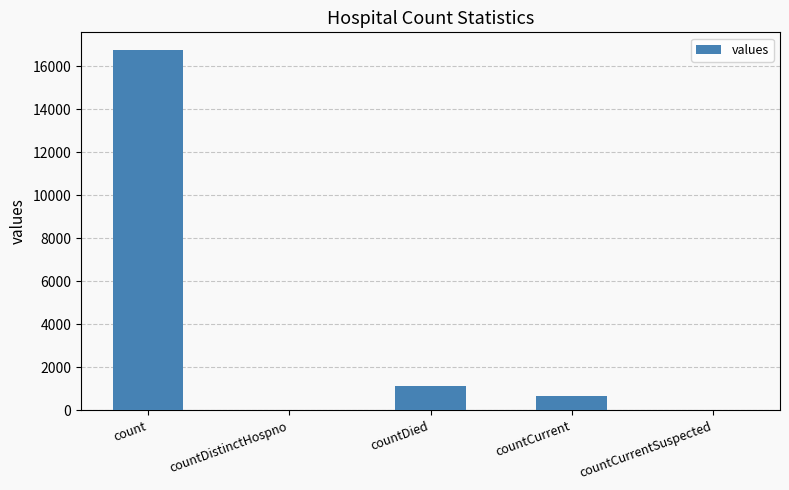

What is the average value?

3708